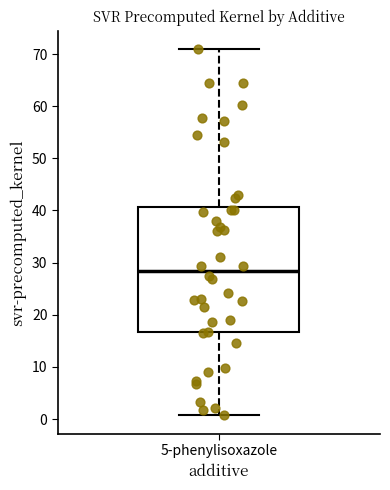

Transcribe this box plot: give where the median line is, the range the box spans, and where the two whiskers end, as read against the y-axis. The values are not printed on the chart, so give them approximately, as read against the axis.

median 28, box 17 to 41, whiskers 1 to 71